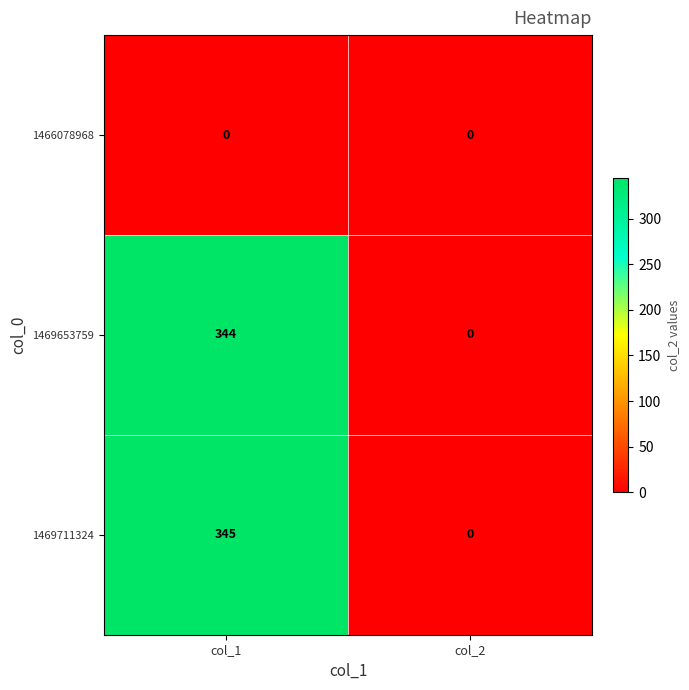

Which series has the largest range (max minus min)?

1469711324